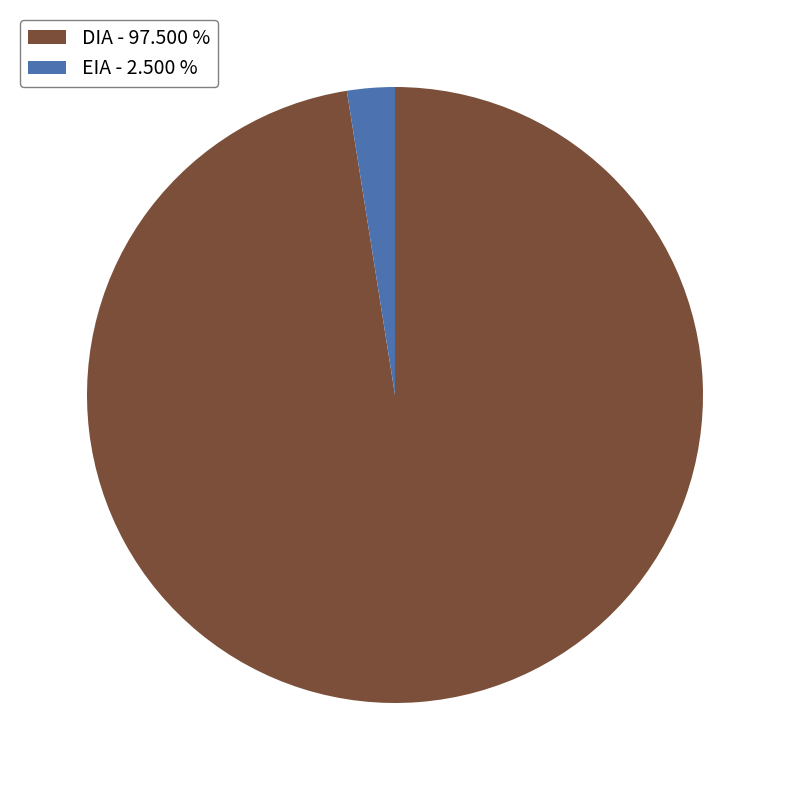

Rank the categories by value from highest to lowest.

DIA, EIA